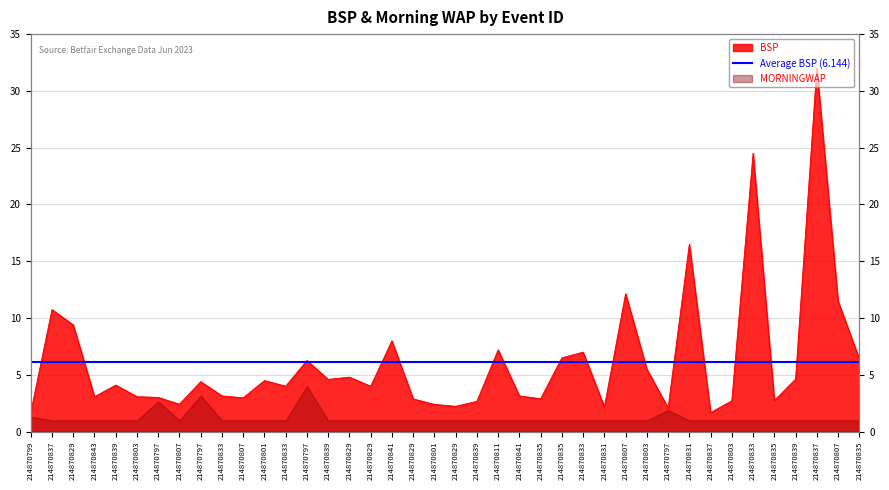

Read the value at 214870833.

7.0